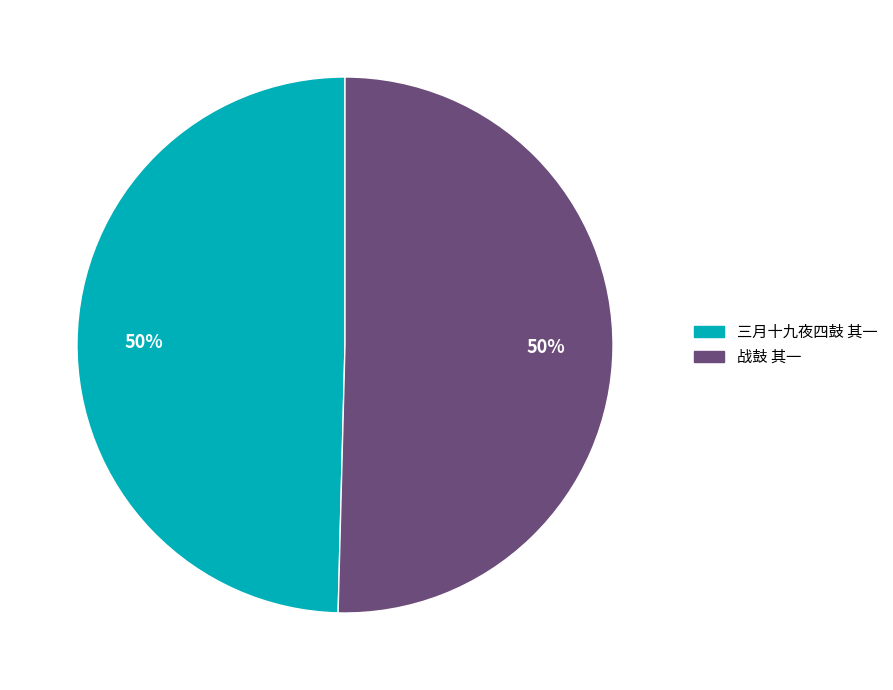

What is the ratio of the value at 三月十九夜四鼓 其一 to the value at 战鼓 其一?

1.0